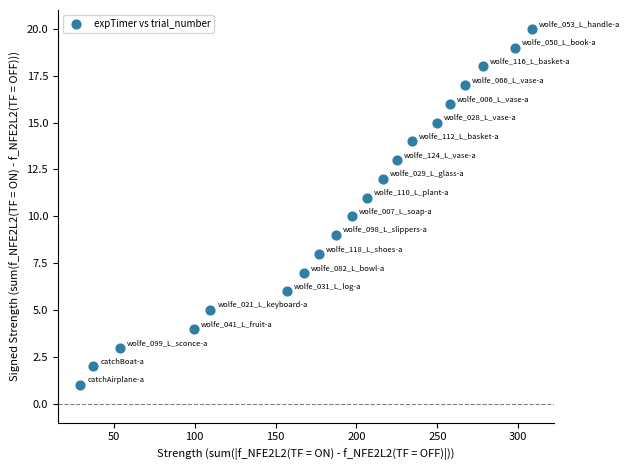

What is the range of Y values (max minus min)?

19